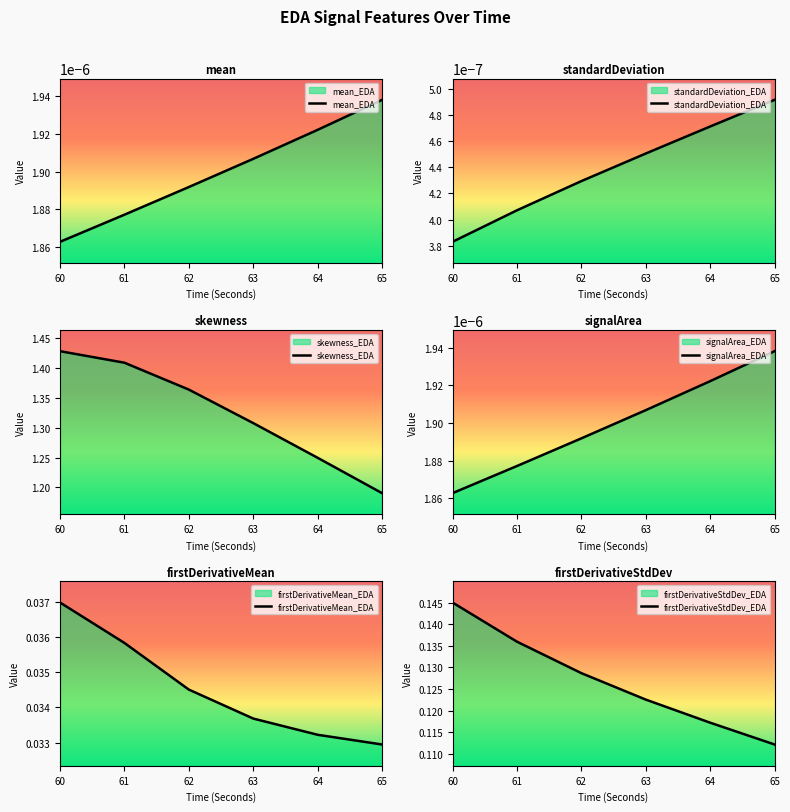

Which series has the widest spread of values?

skewness_EDA